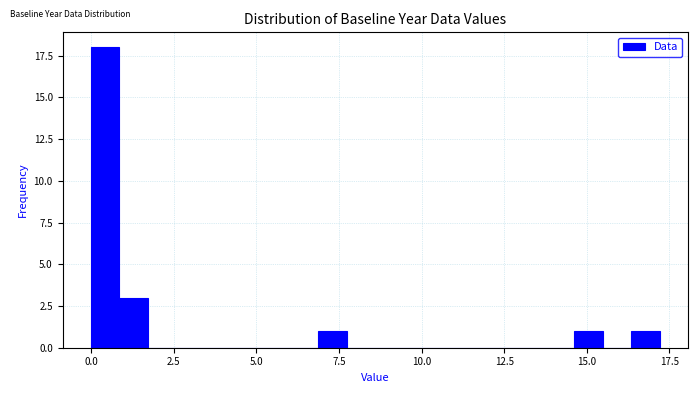

Read against the x-axis, roughly where is the centre of the tallest bar?

0.5